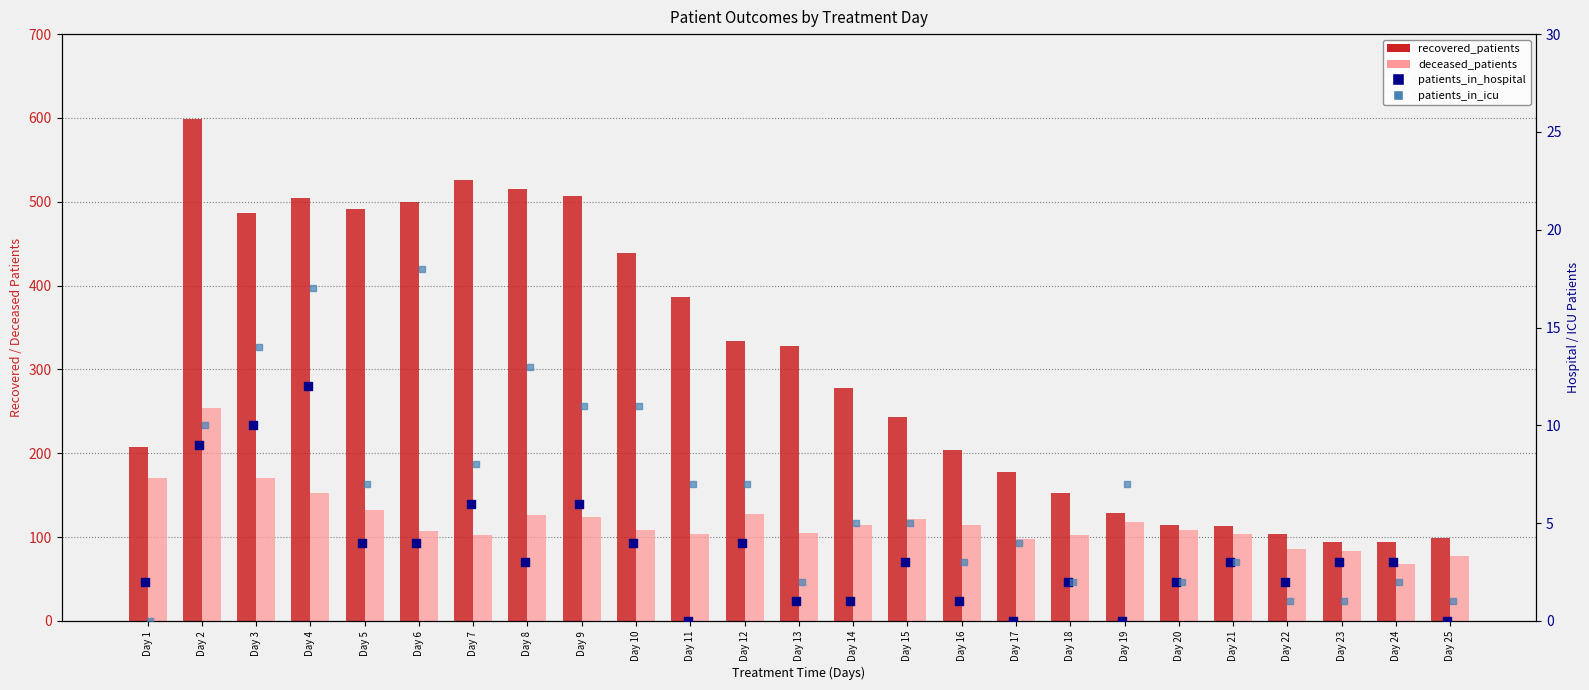

At how many categories does at least one series exceed 92?

25